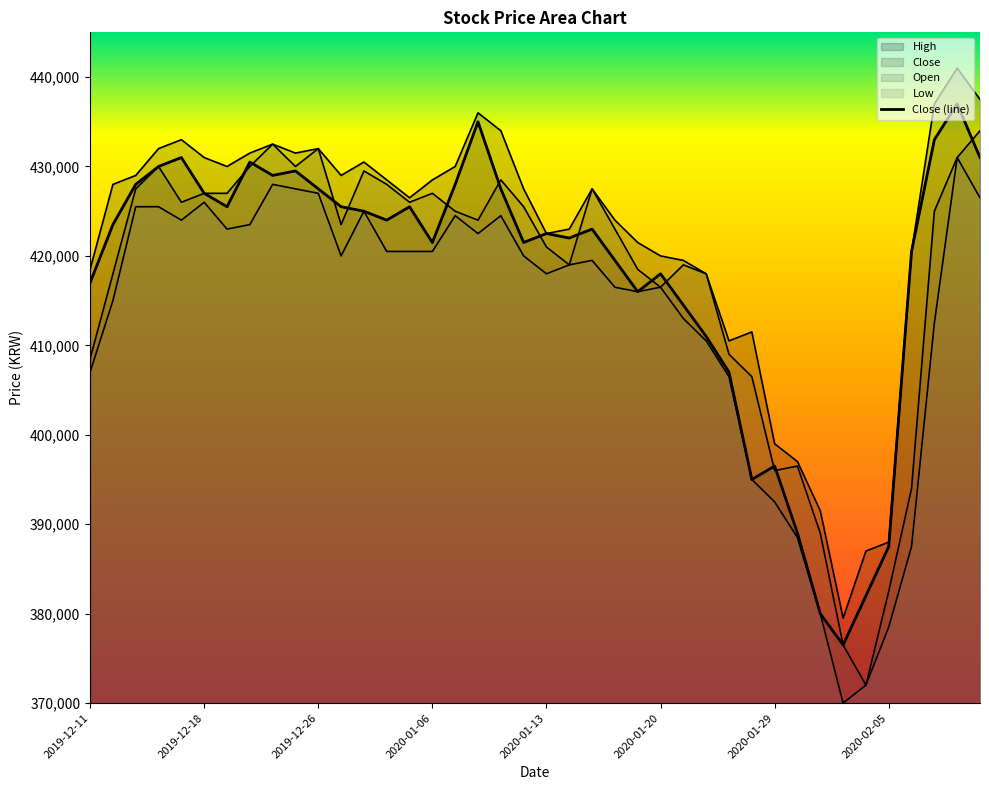

The value at 29 is 395000. True or false?

True